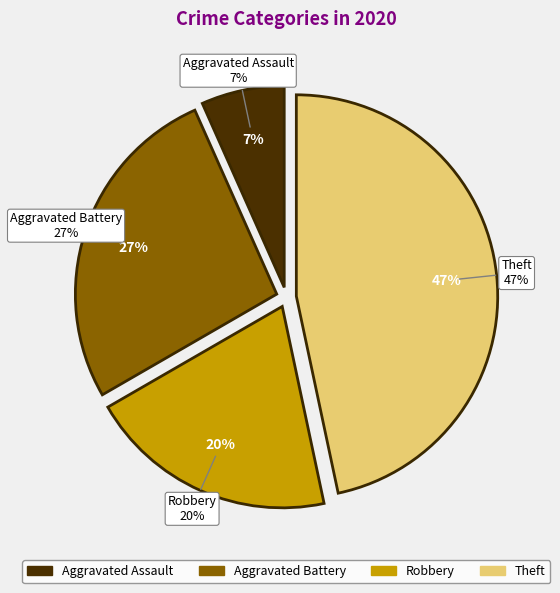

What percentage do Theft and Robbery together represent?

66.7%